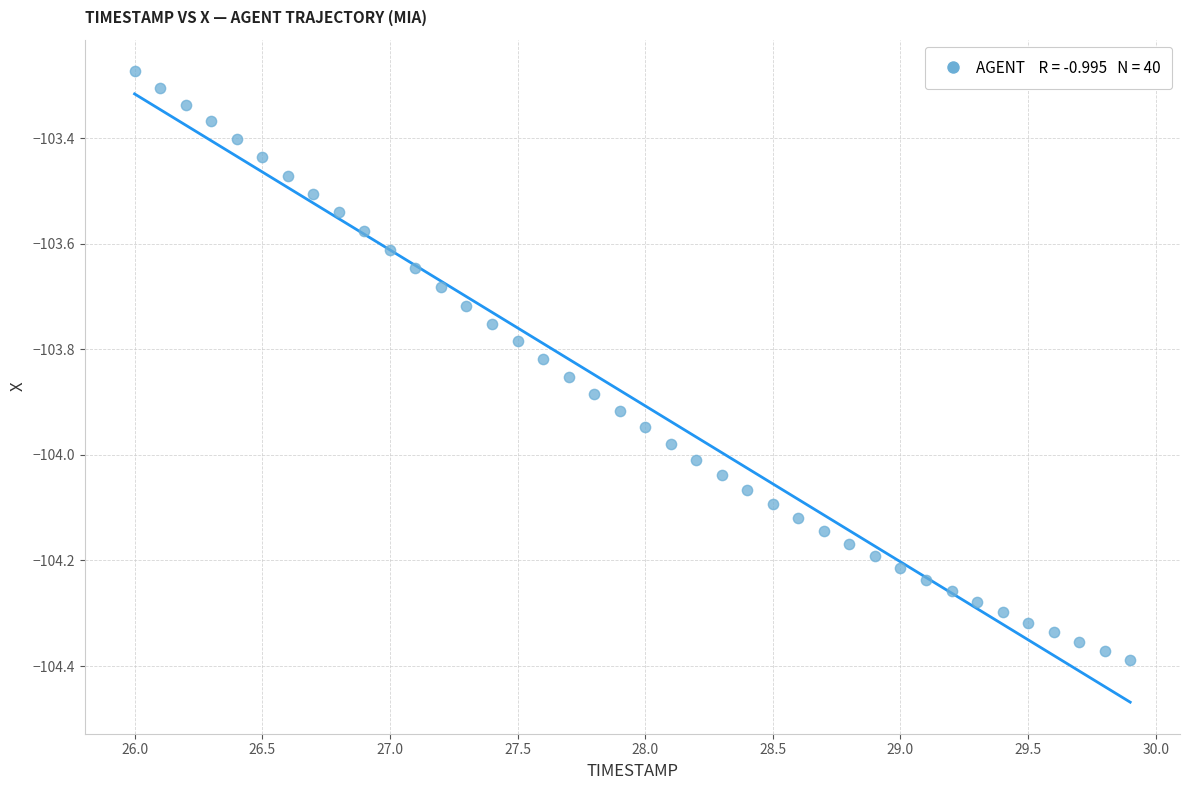

What is the range of Y values (max minus min)?

1.1